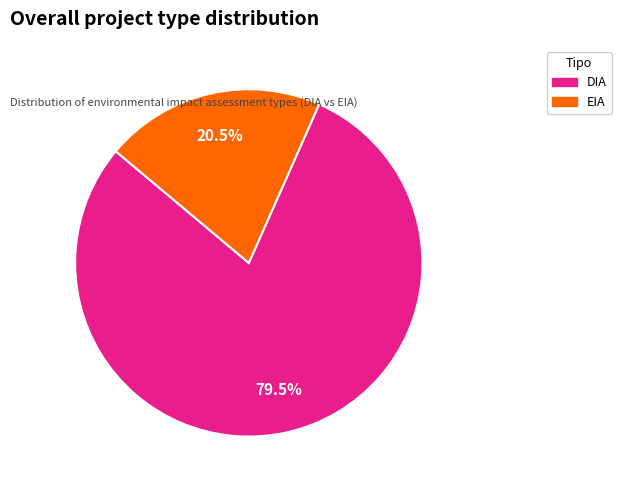

What is the largest slice in the pie chart?

DIA